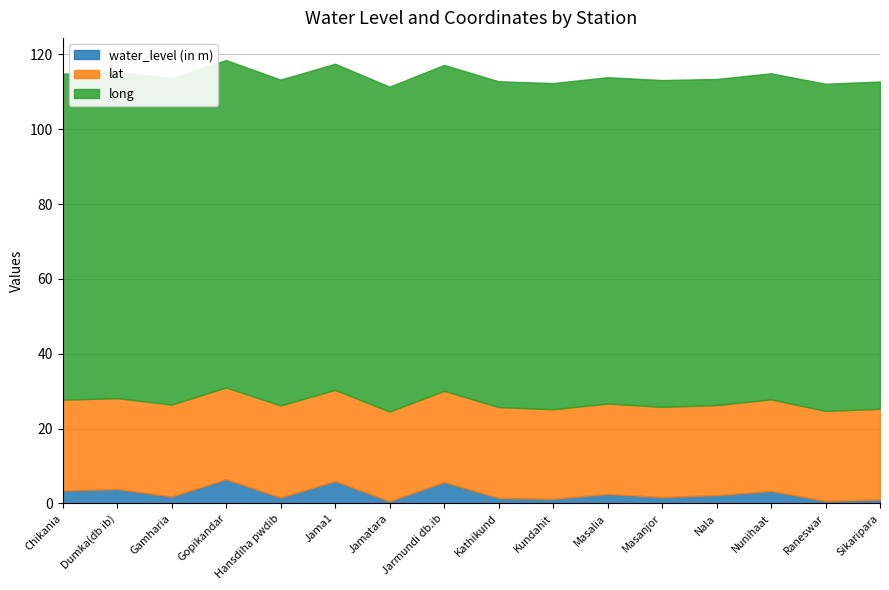

At how many categories does at least one series exceed 31?

16